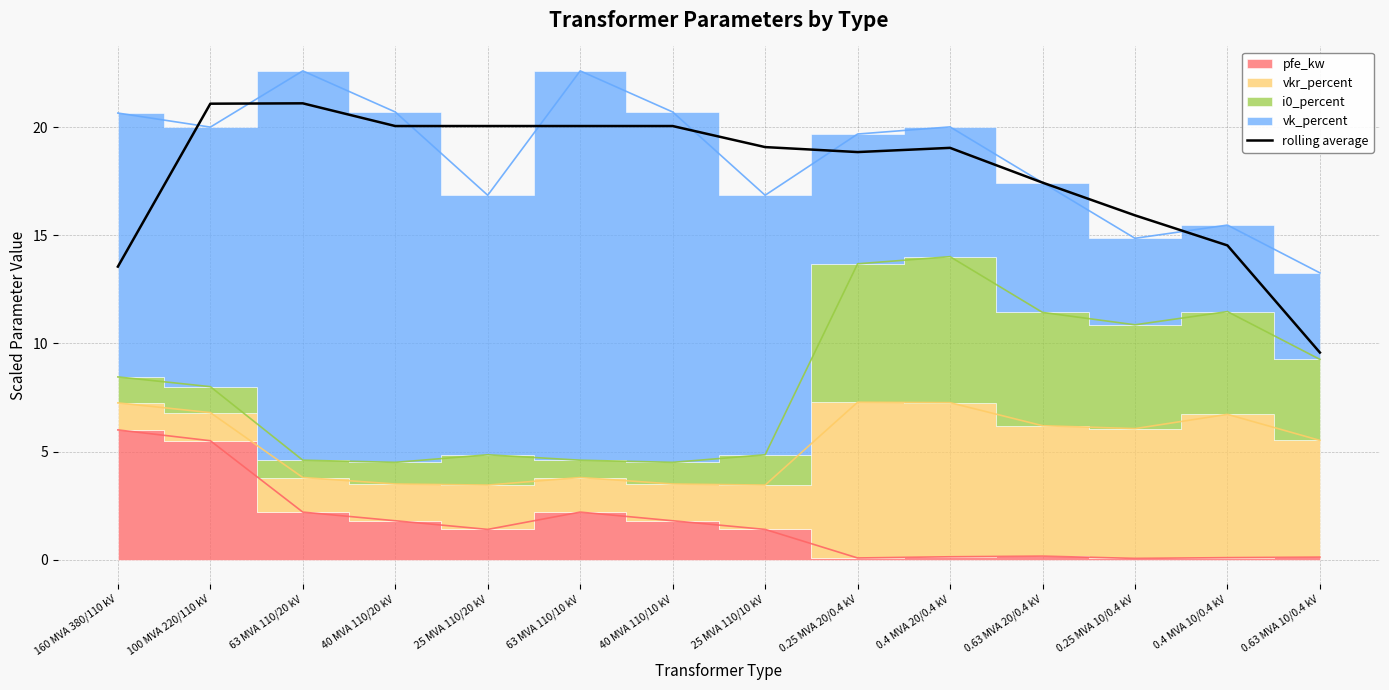

Approximately how many times larger is the value at 0.63 MVA 20/0.4 kV compared to 160 MVA 380/110 kV?

1.3